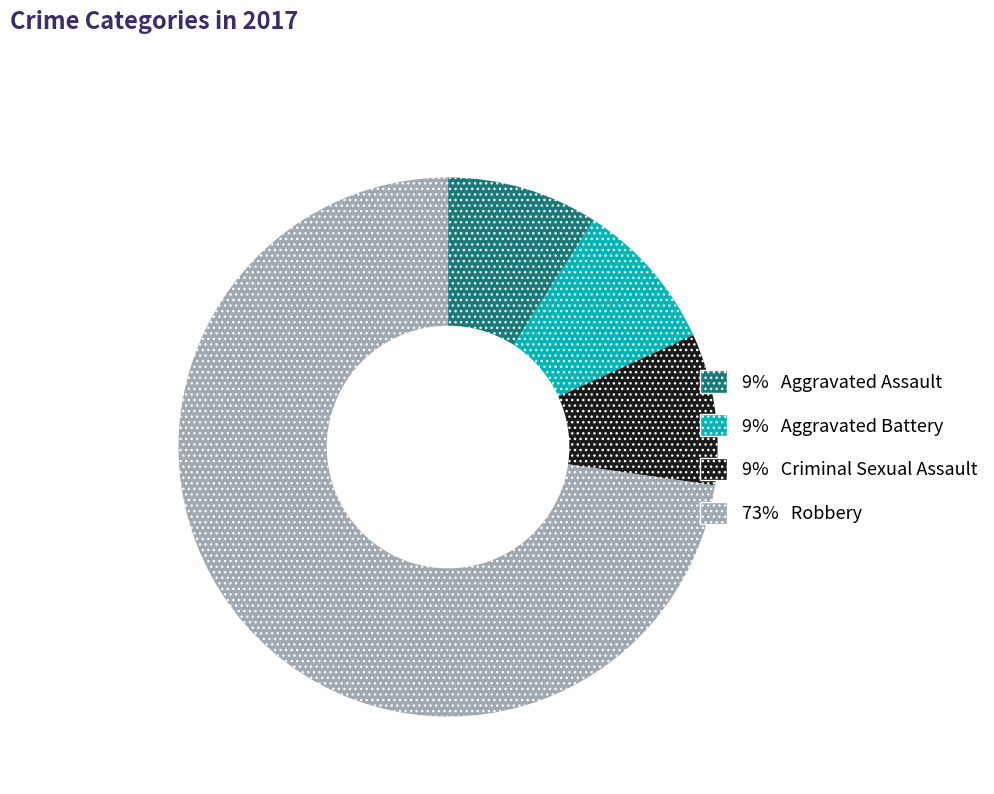

Is there a majority slice in this chart?

Yes